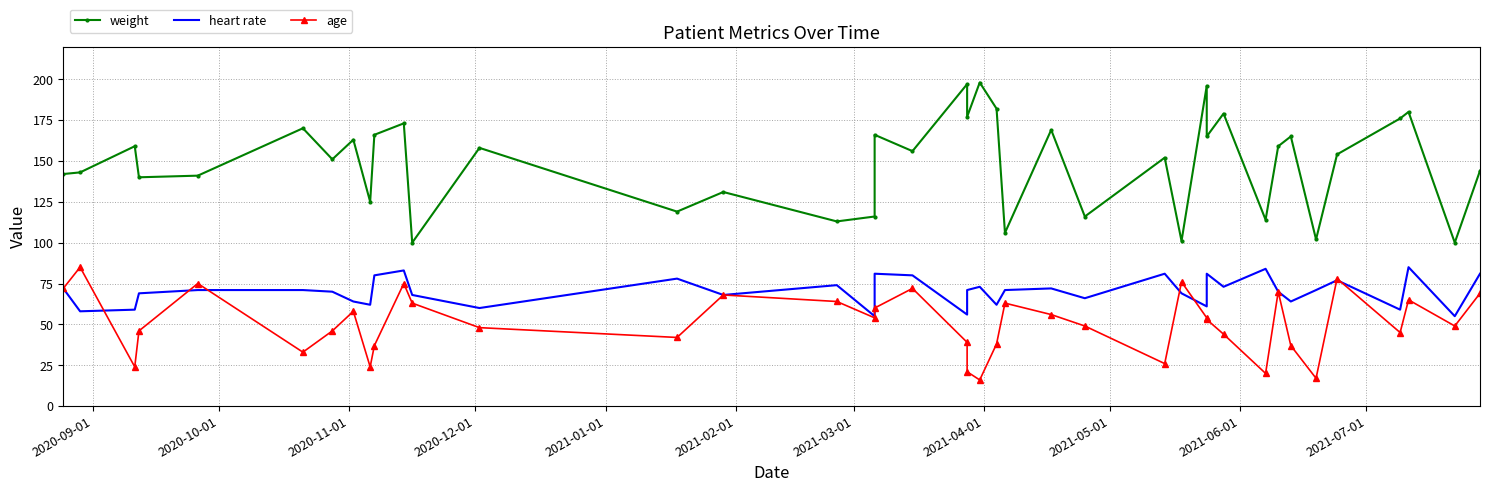

True or false: age and heart rate cross at least once.

True